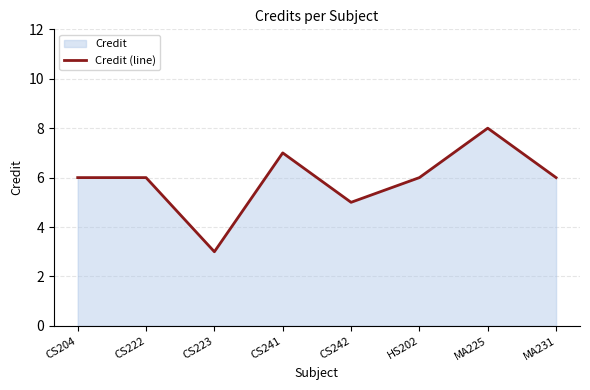

How many interior local valleys (lower than both neighbors) does the data have?

2